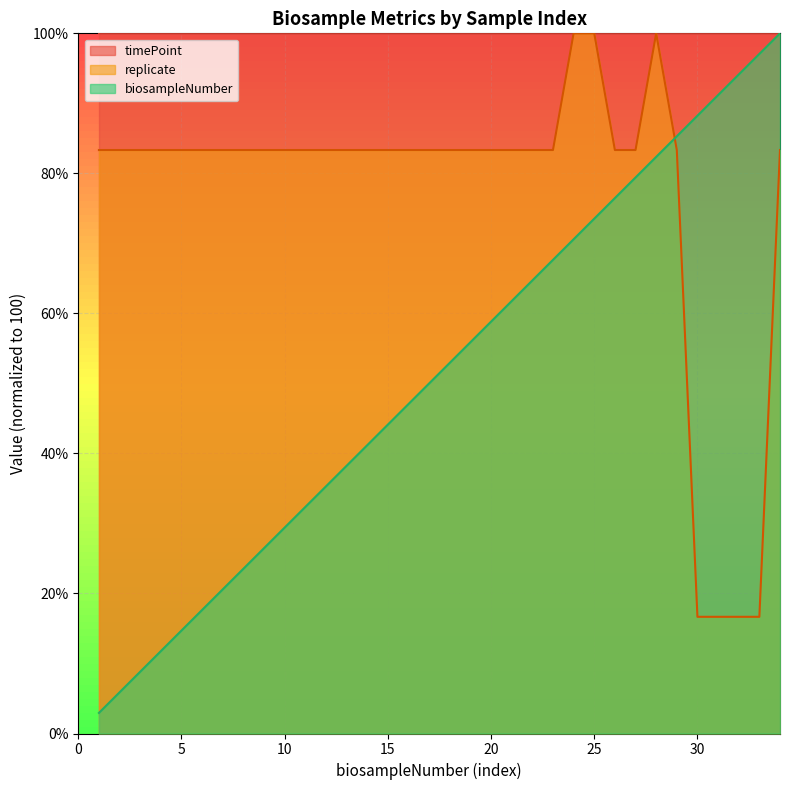

Is the value of biosampleNumber at 6 greater than the value of replicate at 28?

No